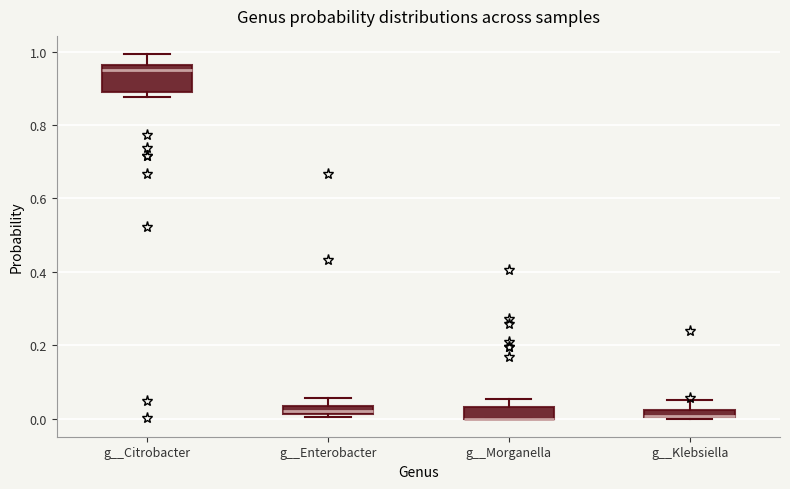

Where is the lower edge of the box for g__Enterobacter on the y-axis? The values are not printed on the chart, so give them approximately, as read against the axis.

0.02